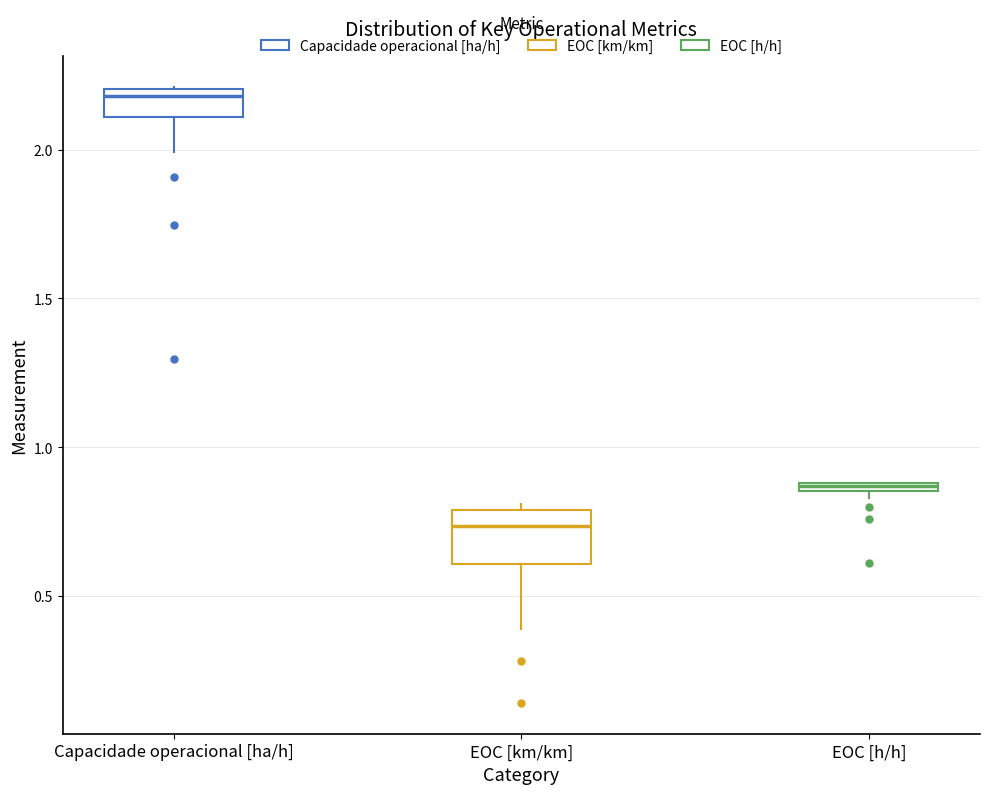

Where does the lower whisker of the box for EOC [km/km] end on the y-axis? The values are not printed on the chart, so give them approximately, as read against the axis.

0.40